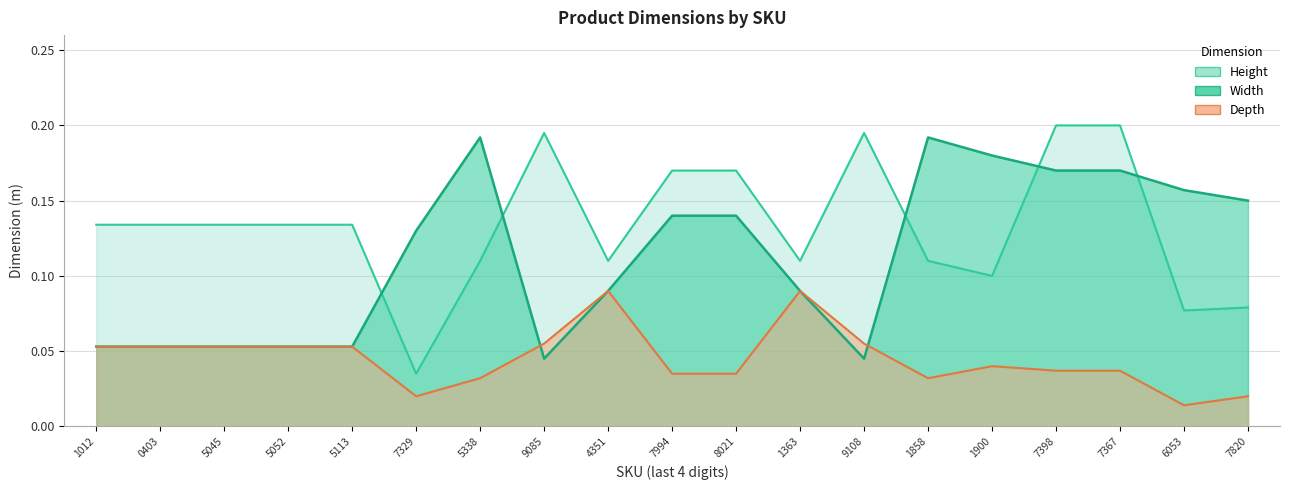

At which label is Width closest to 0?

9085